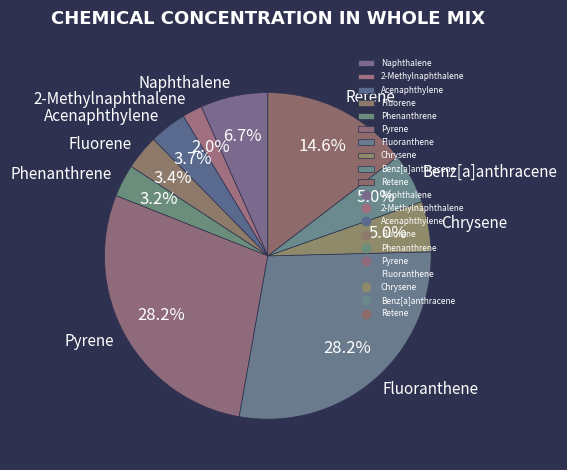

Which has a higher value, Pyrene or 2-Methylnaphthalene?

Pyrene